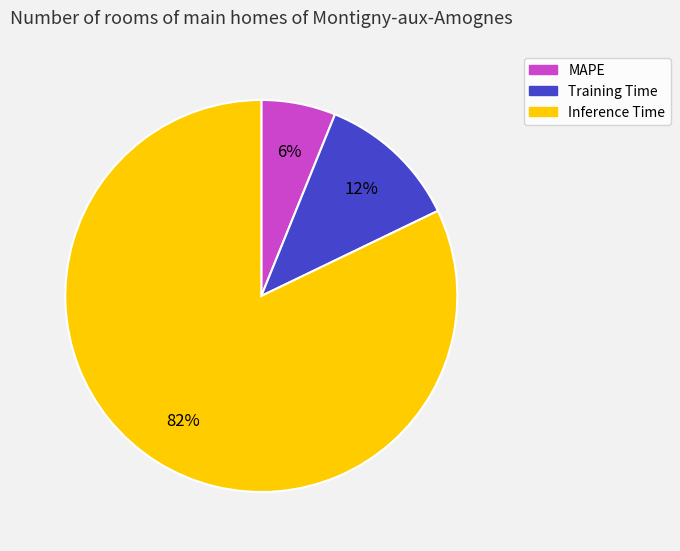

To the nearest percent, what is the difference between the largest and smallest slice percentages?

76%